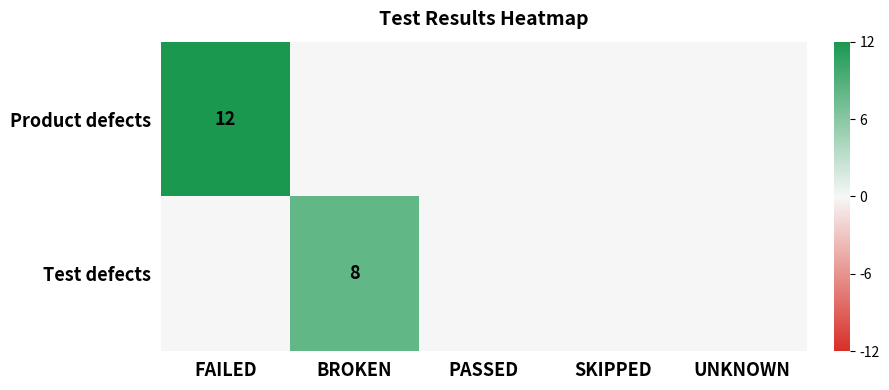

Is it true that Product defects equals 12 at FAILED?

True